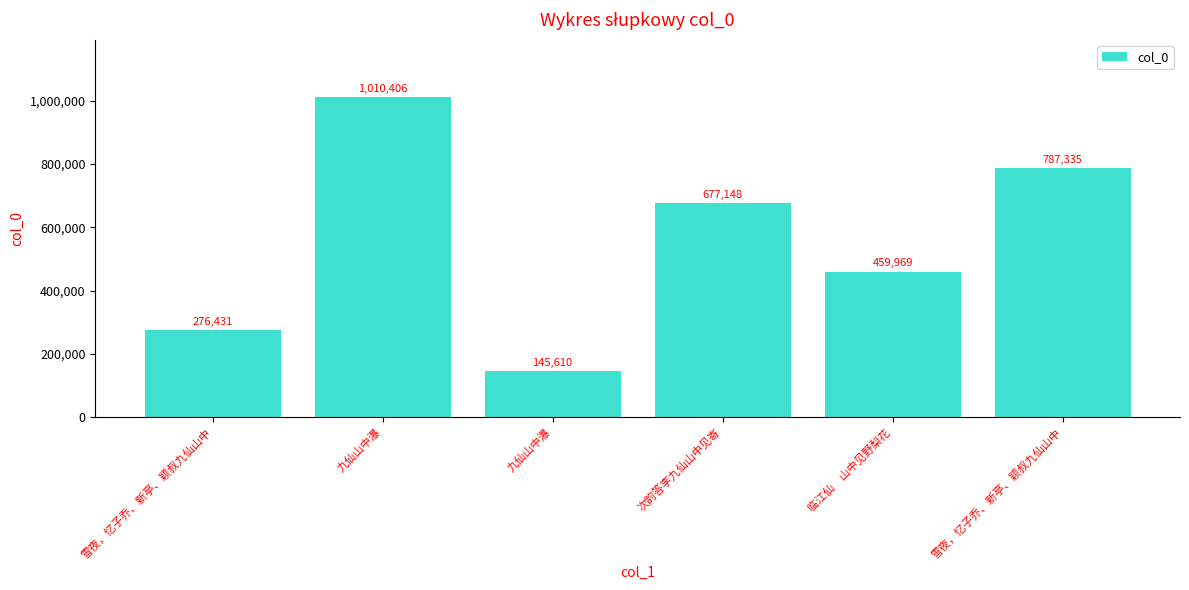

What is the sum of the values at 雪夜，忆子乔、新亭、颖叔九仙山中 and 雪夜，忆子乔、新亭、颖叔九仙山中?

1063766